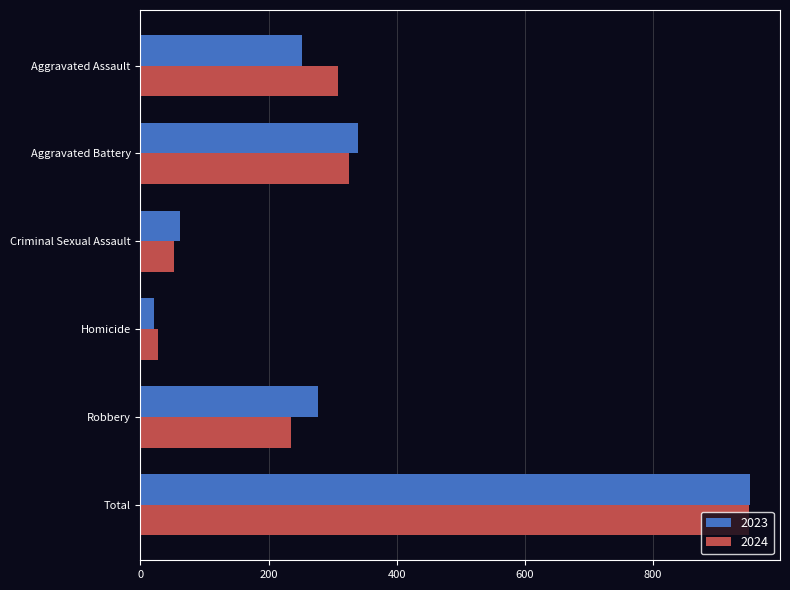

What is the sum of all 2023 values?

1902